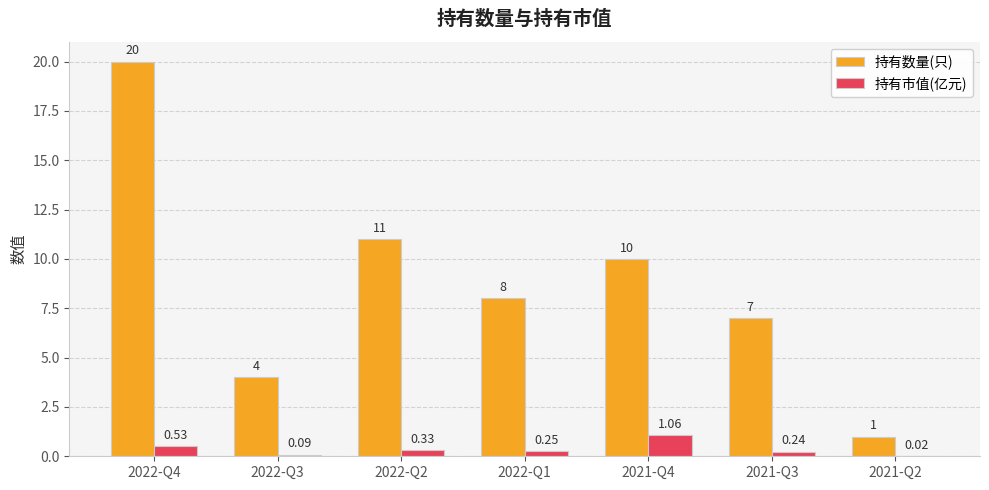

Which series has the largest range (max minus min)?

持有数量(只)